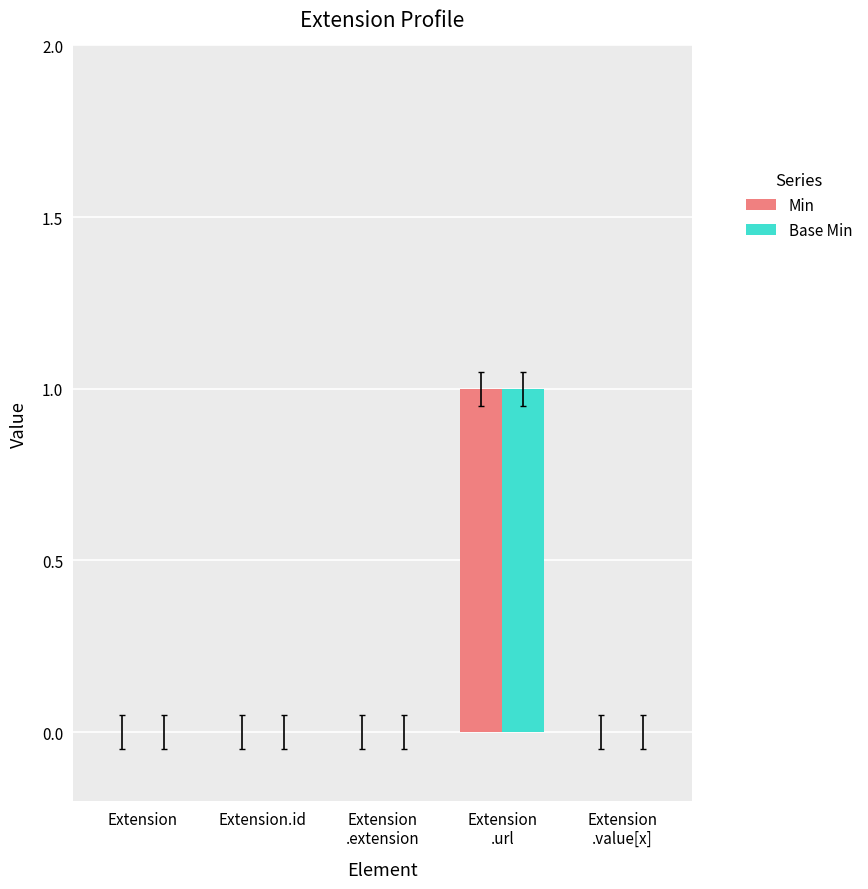

Reading right to left, transcribe all the data shown in this chart.

Min: 0	1	0	0	0
Base Min: 0	1	0	0	0